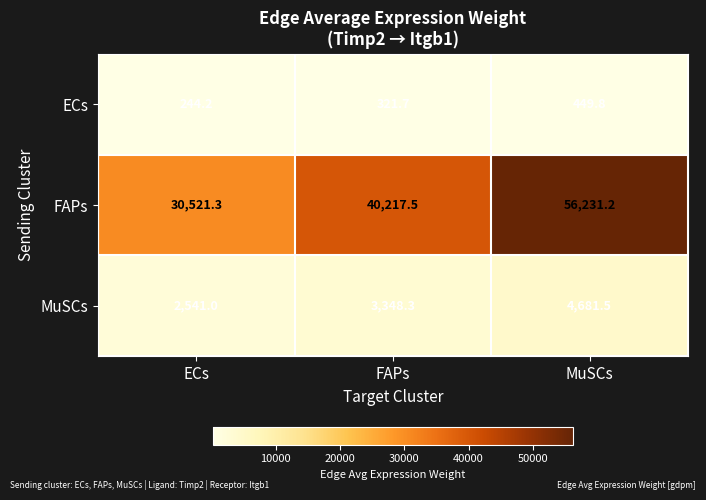

At which category is the sum across all series the highest?

MuSCs